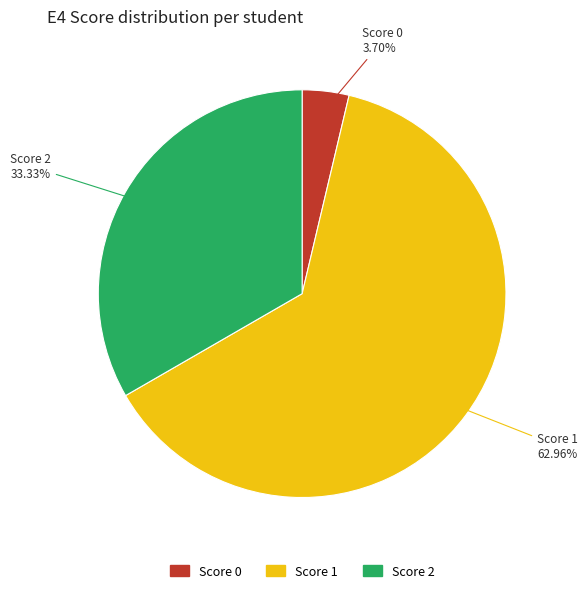

To the nearest percent, what is the average slice percentage?

33%